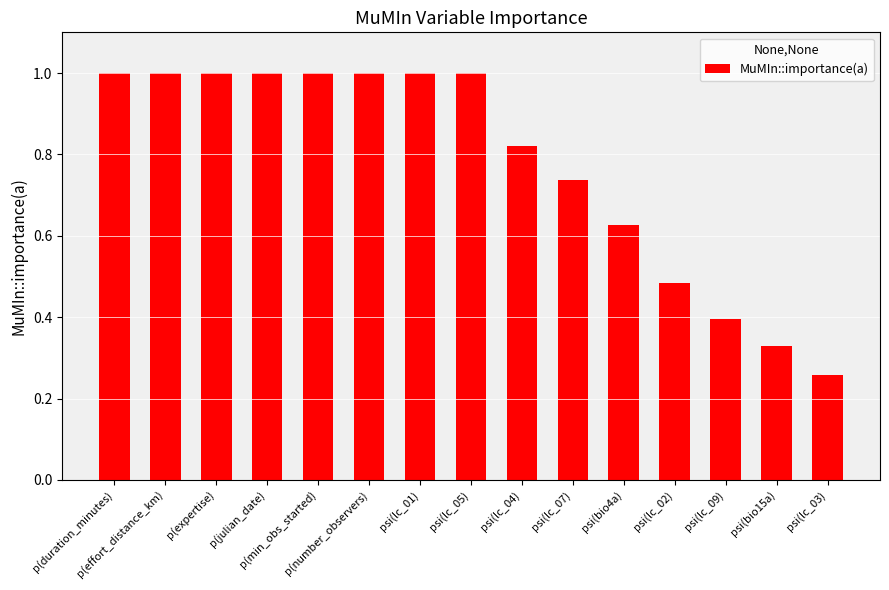

Where is the data nearest to the value 0?

psi(lc_03)